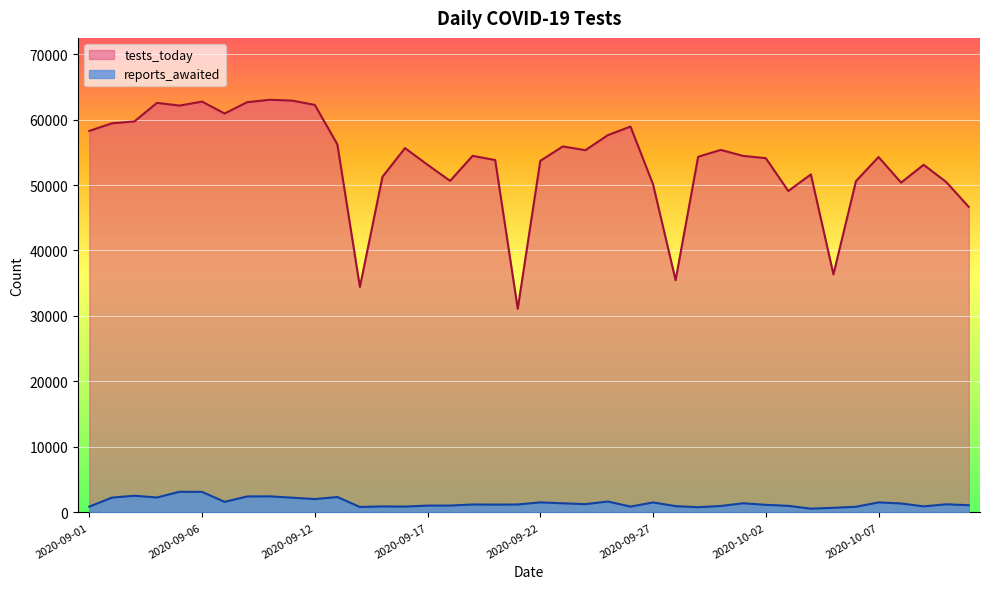

Where is reports_awaited nearest to the value 1857?

2020-09-12